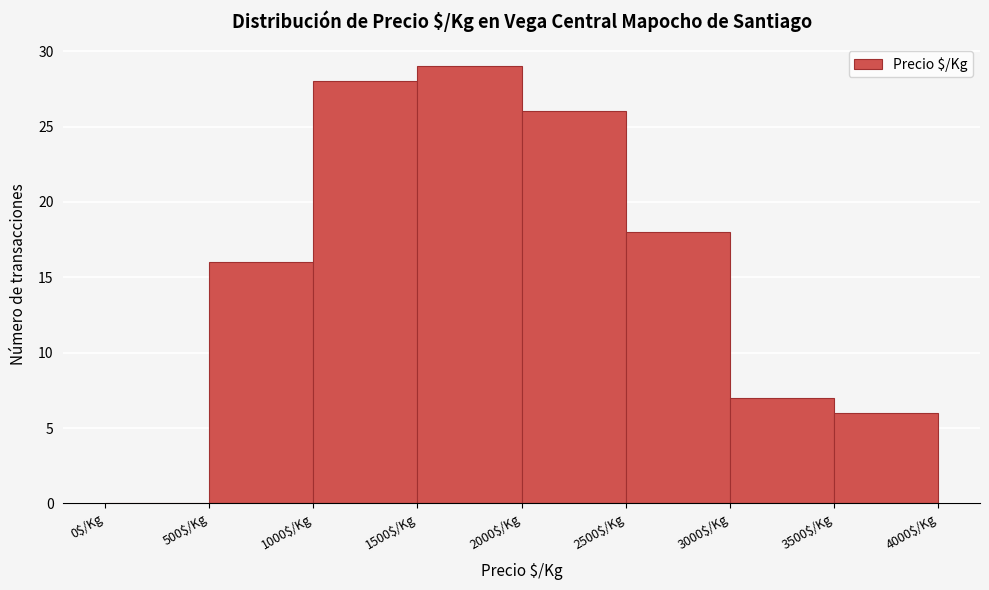

Reading left to right, list every bar in this chart as the range it spans on the x-axis followed by its height. The values are not printed on the chart, so give them approximately, as read against the axis.

0 to 500: 0
500 to 1000: 16
1000 to 1500: 28
1500 to 2000: 29
2000 to 2500: 26
2500 to 3000: 18
3000 to 3500: 7
3500 to 4000: 6